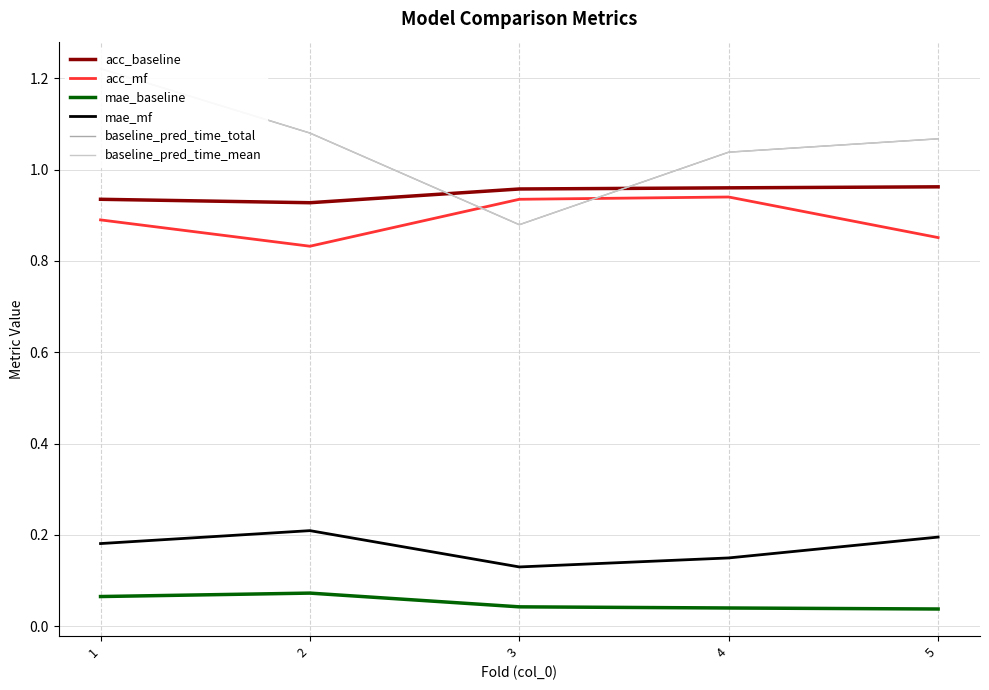

Is the value of baseline_pred_time_total at 2 greater than the value of mae_baseline at 5?

Yes